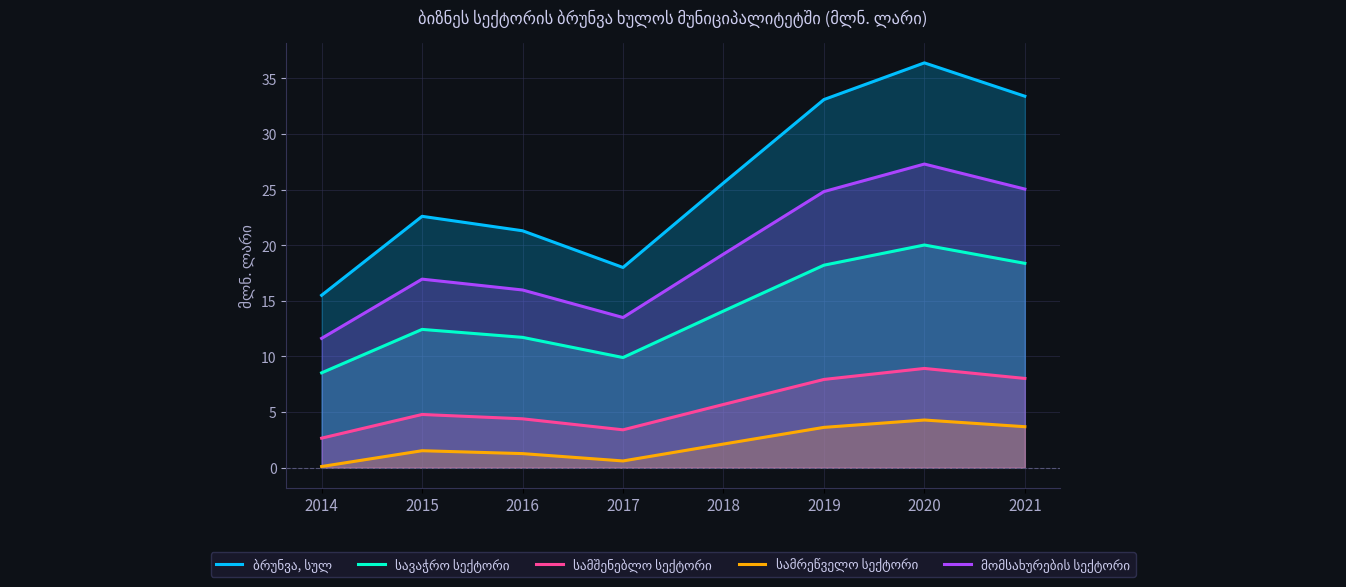

How many data points in ბრუნვა, სულ are above 25?

4